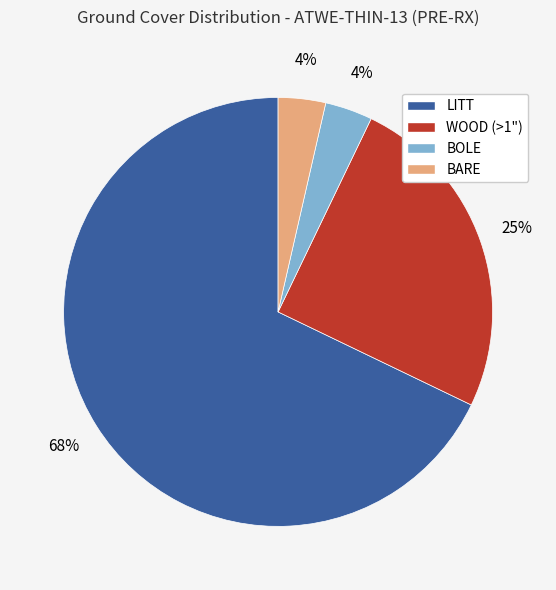

To the nearest percent, what is the average slice percentage?

25%